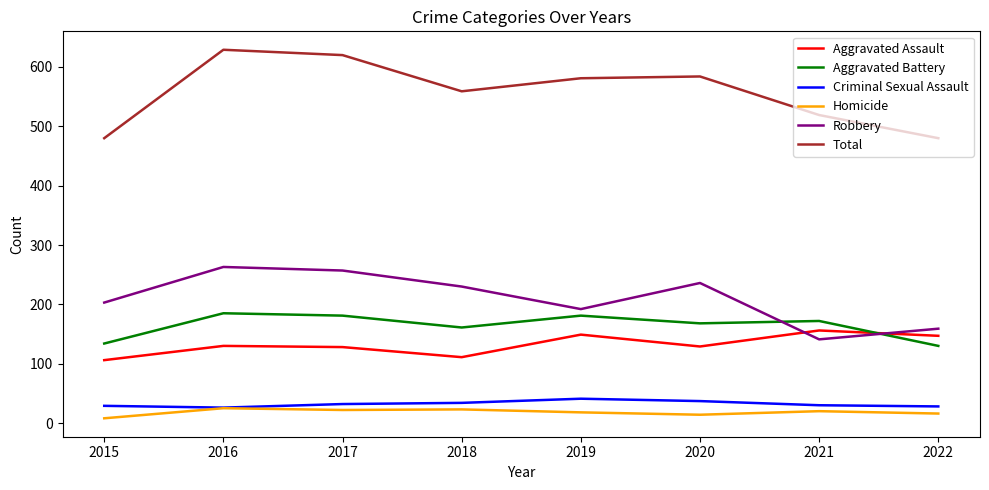

What is the sum of the Homicide values at 2016 and 2019?

43